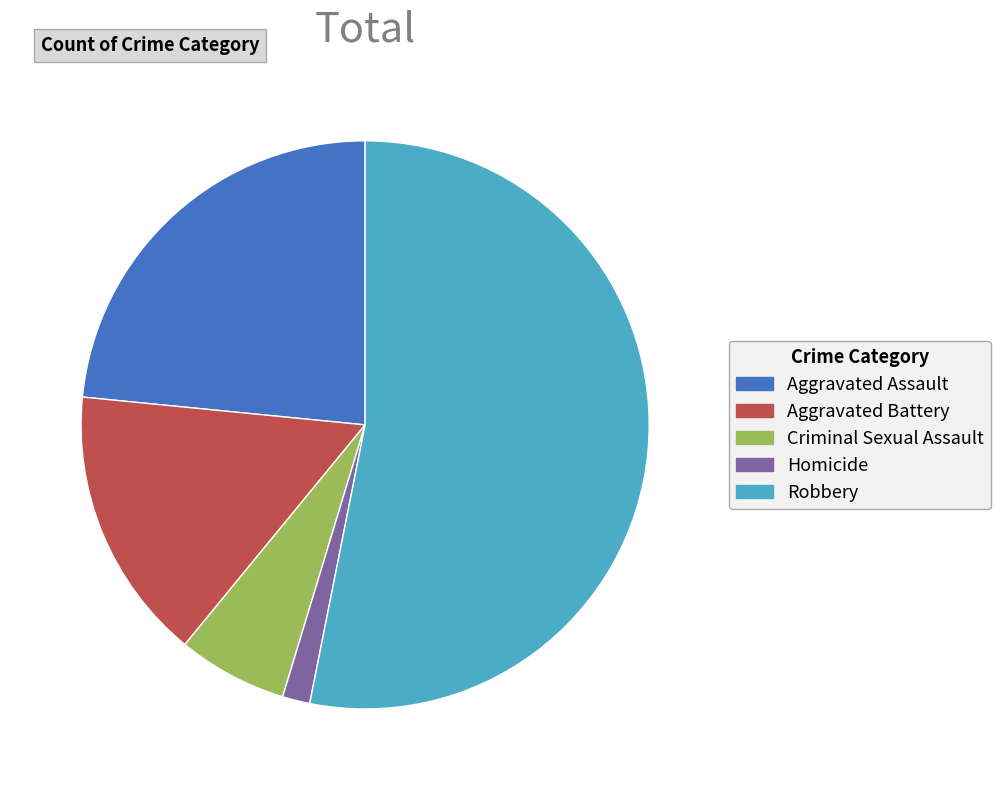

Is there a majority slice in this chart?

Yes